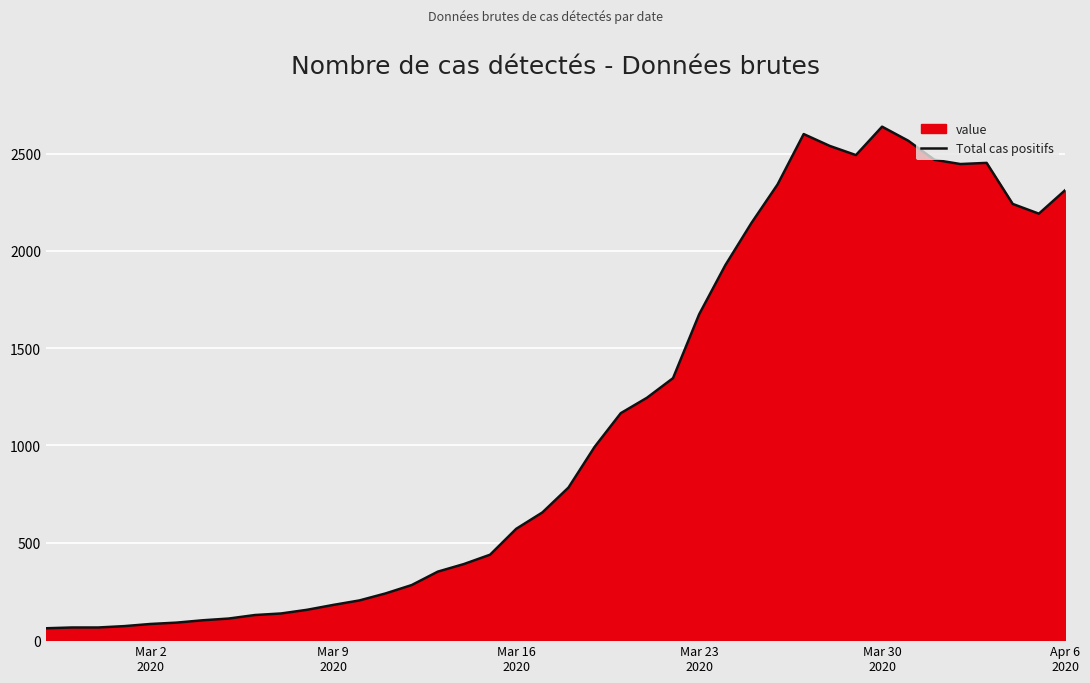

What is the difference between the maximum and minimum values?

2577